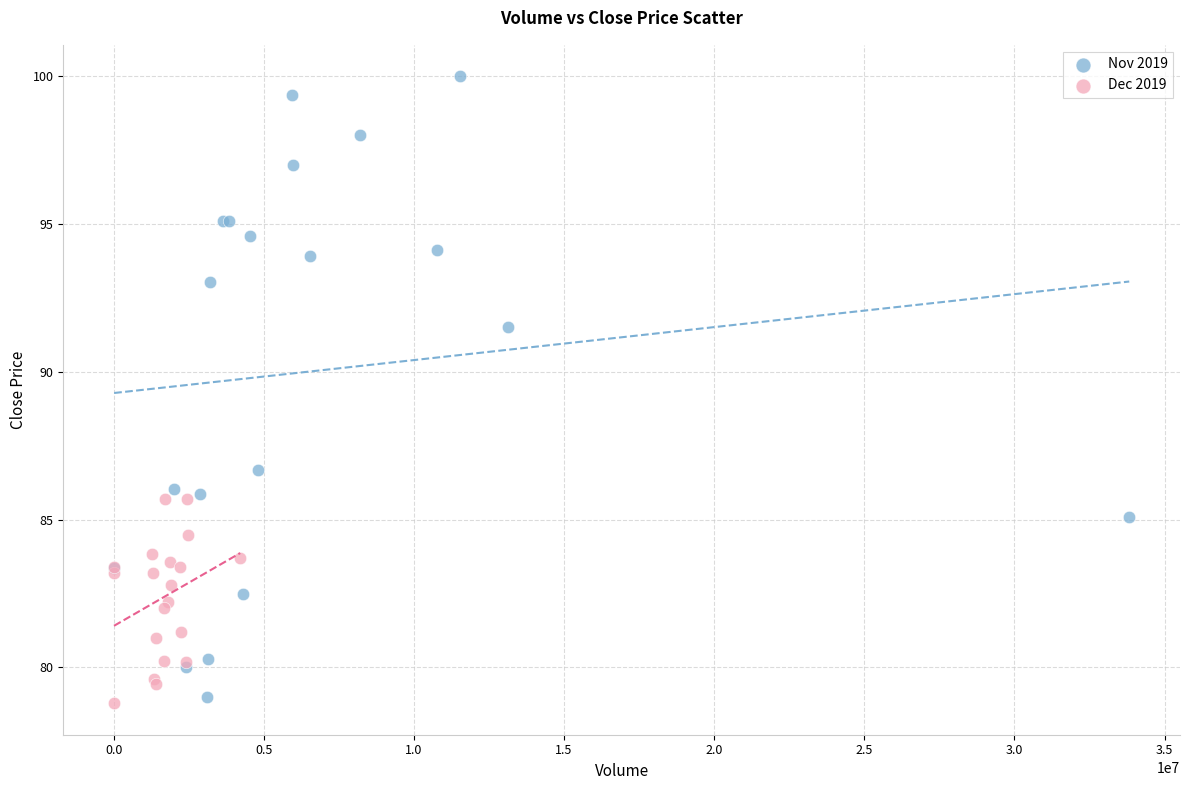

Which series has the largest Y range (max minus min)?

Nov 2019